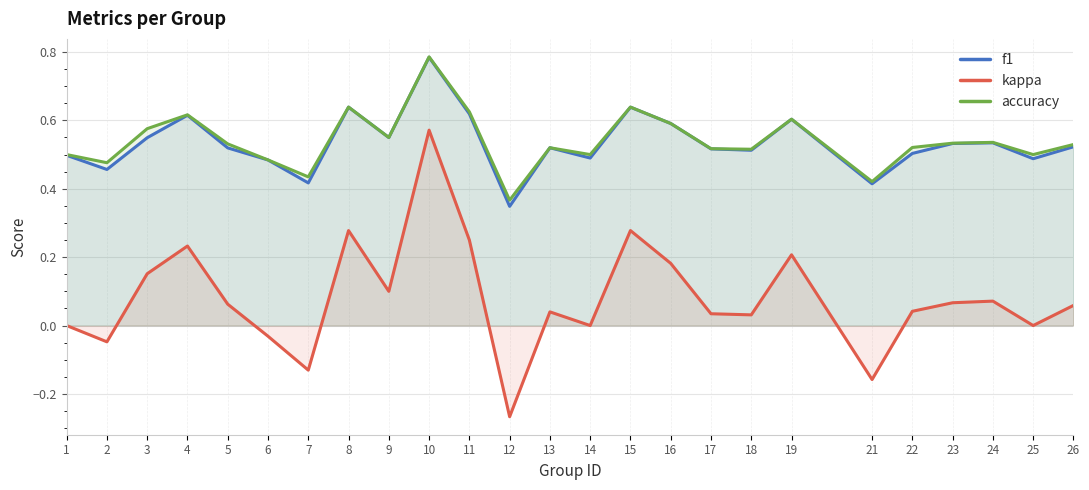

What is the difference between the highest and lowest values at 6?

0.5